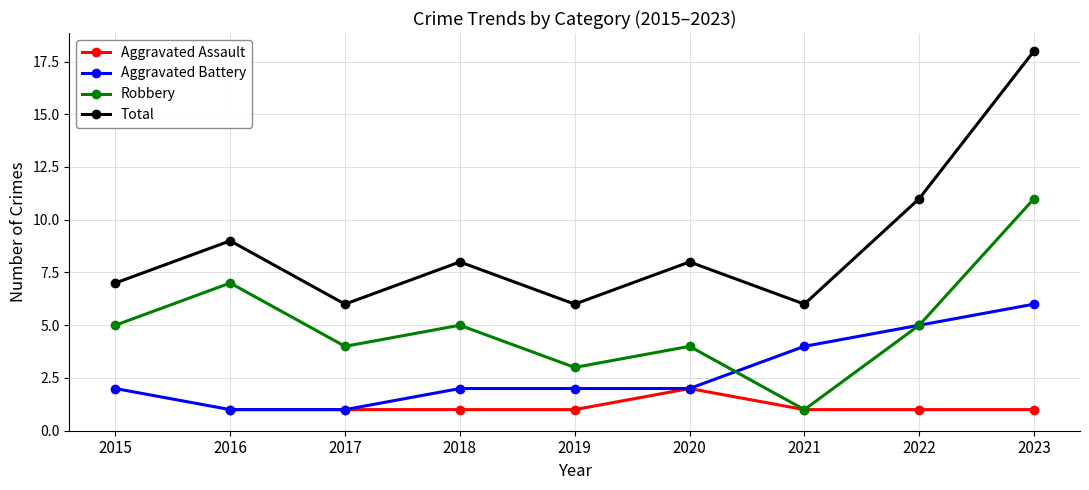

What is the difference between the highest and lowest values at 2021?

5.0